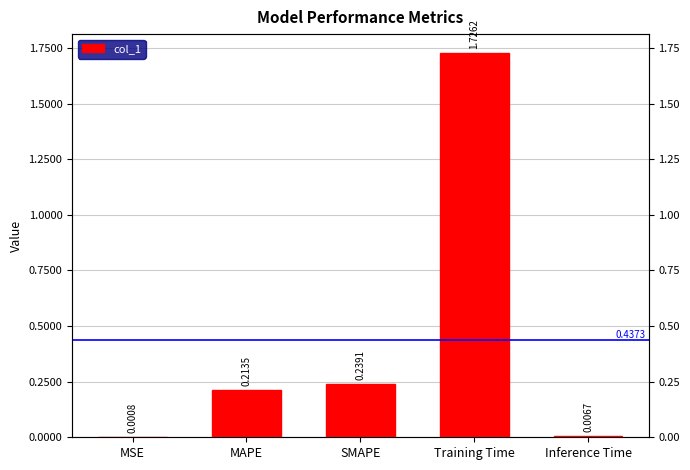

The chart shows a value of 0.0 at Inference Time. True or false?

True